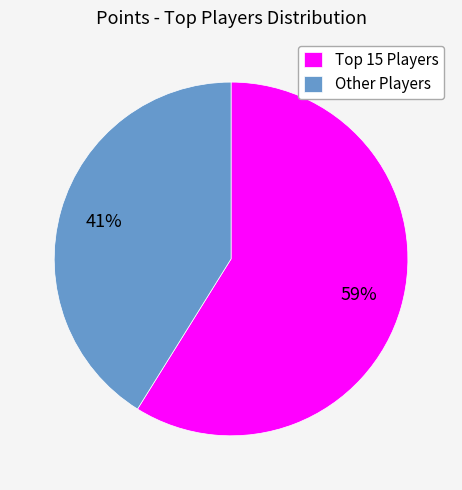

To the nearest percent, what is the average slice percentage?

50%